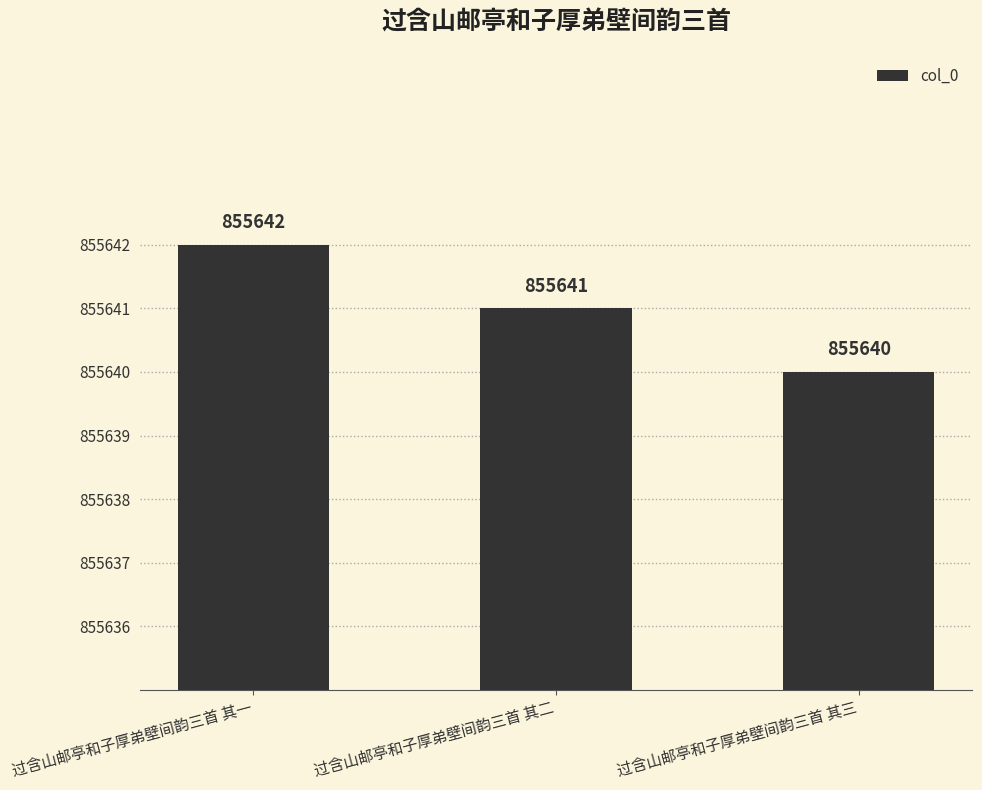

At which category does the chart reach its minimum across all series?

过含山邮亭和子厚弟壁间韵三首 其三